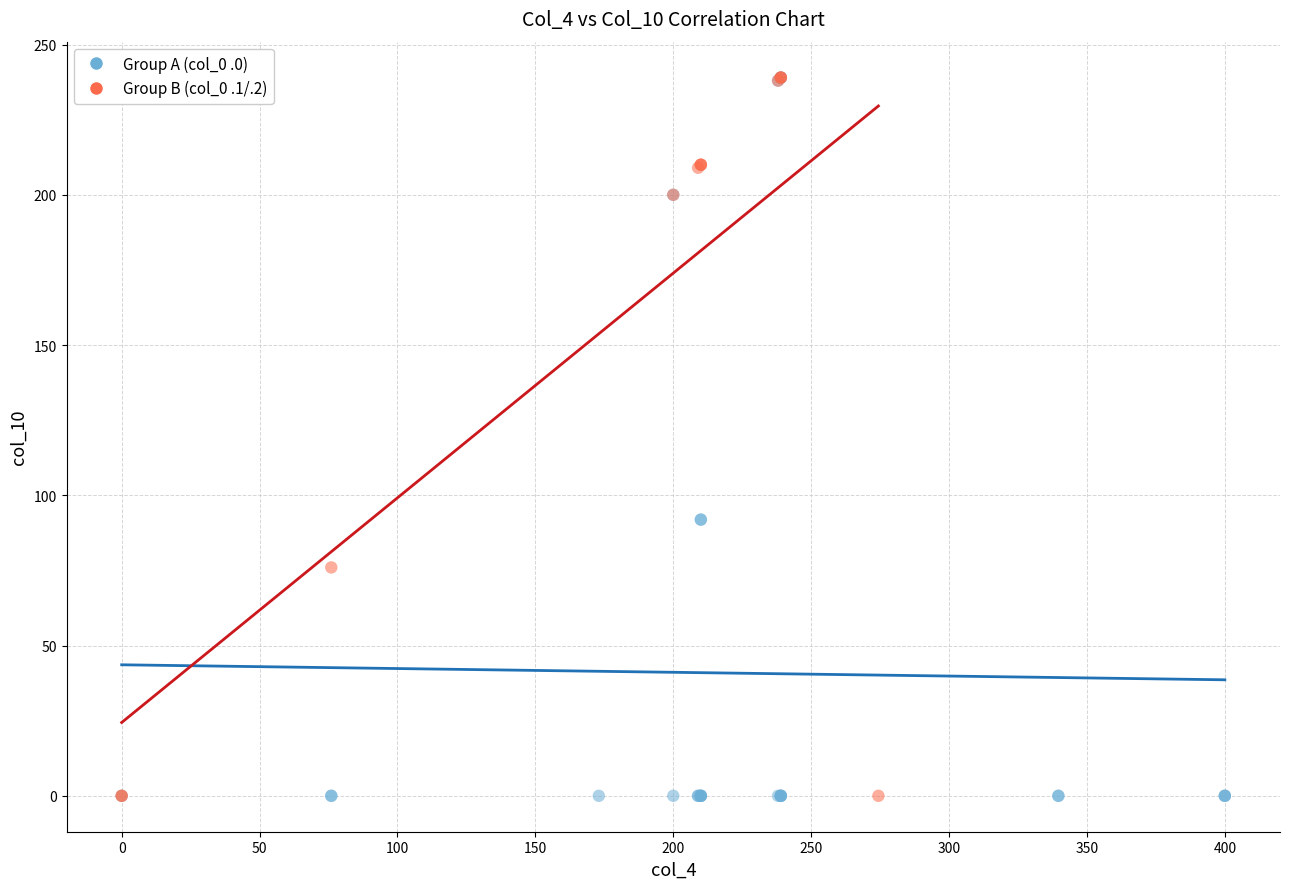

What are all the series names shown in the legend?

Group A (col_0 .0), Group B (col_0 .1/.2)